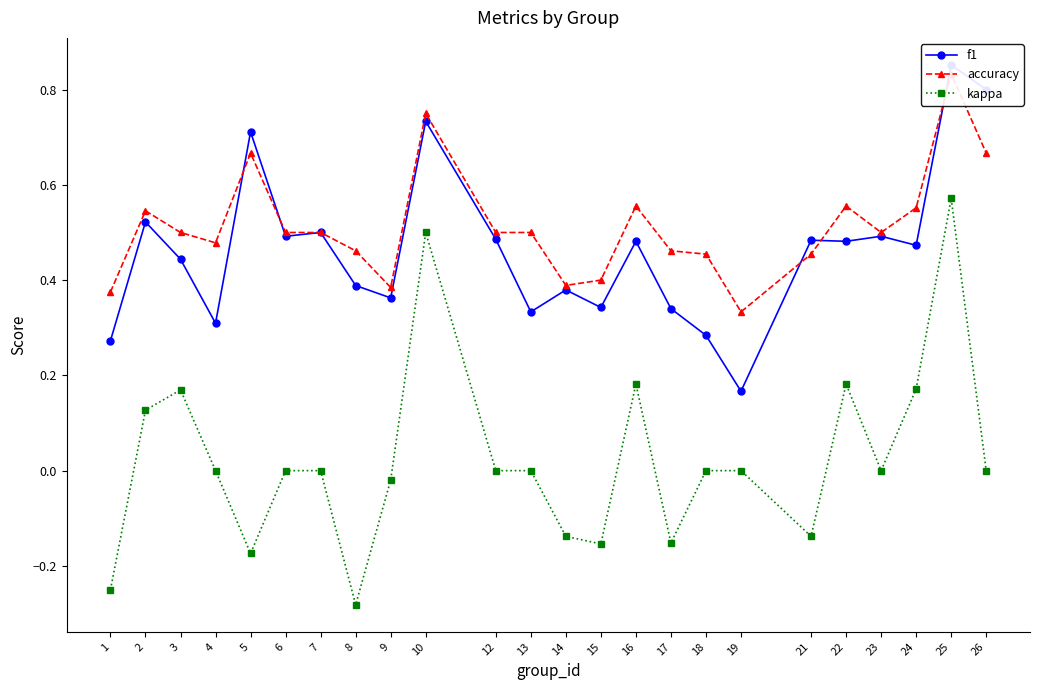

True or false: f1 and kappa intersect in this chart.

False